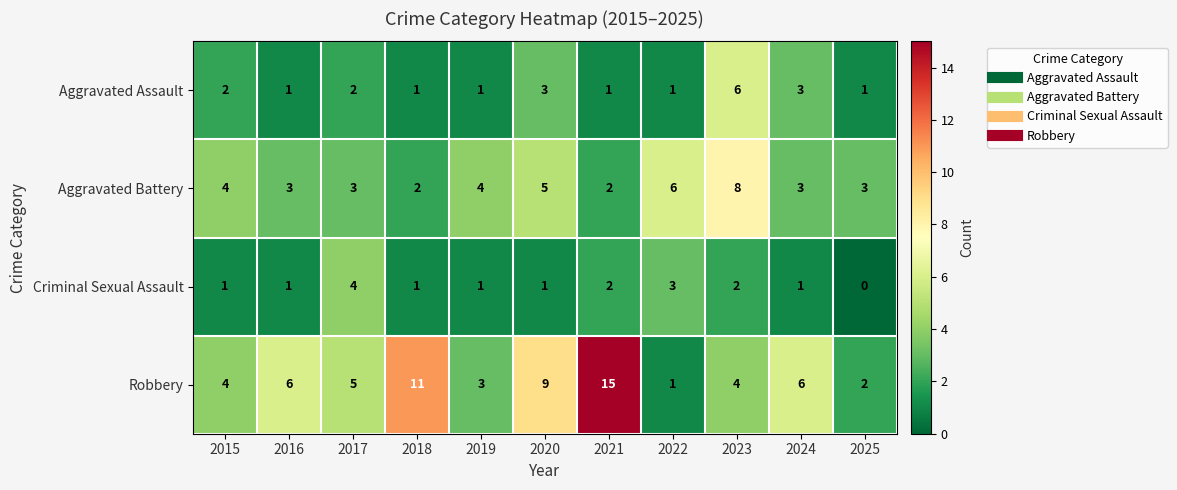

What is the total value across all series at 2017?

14